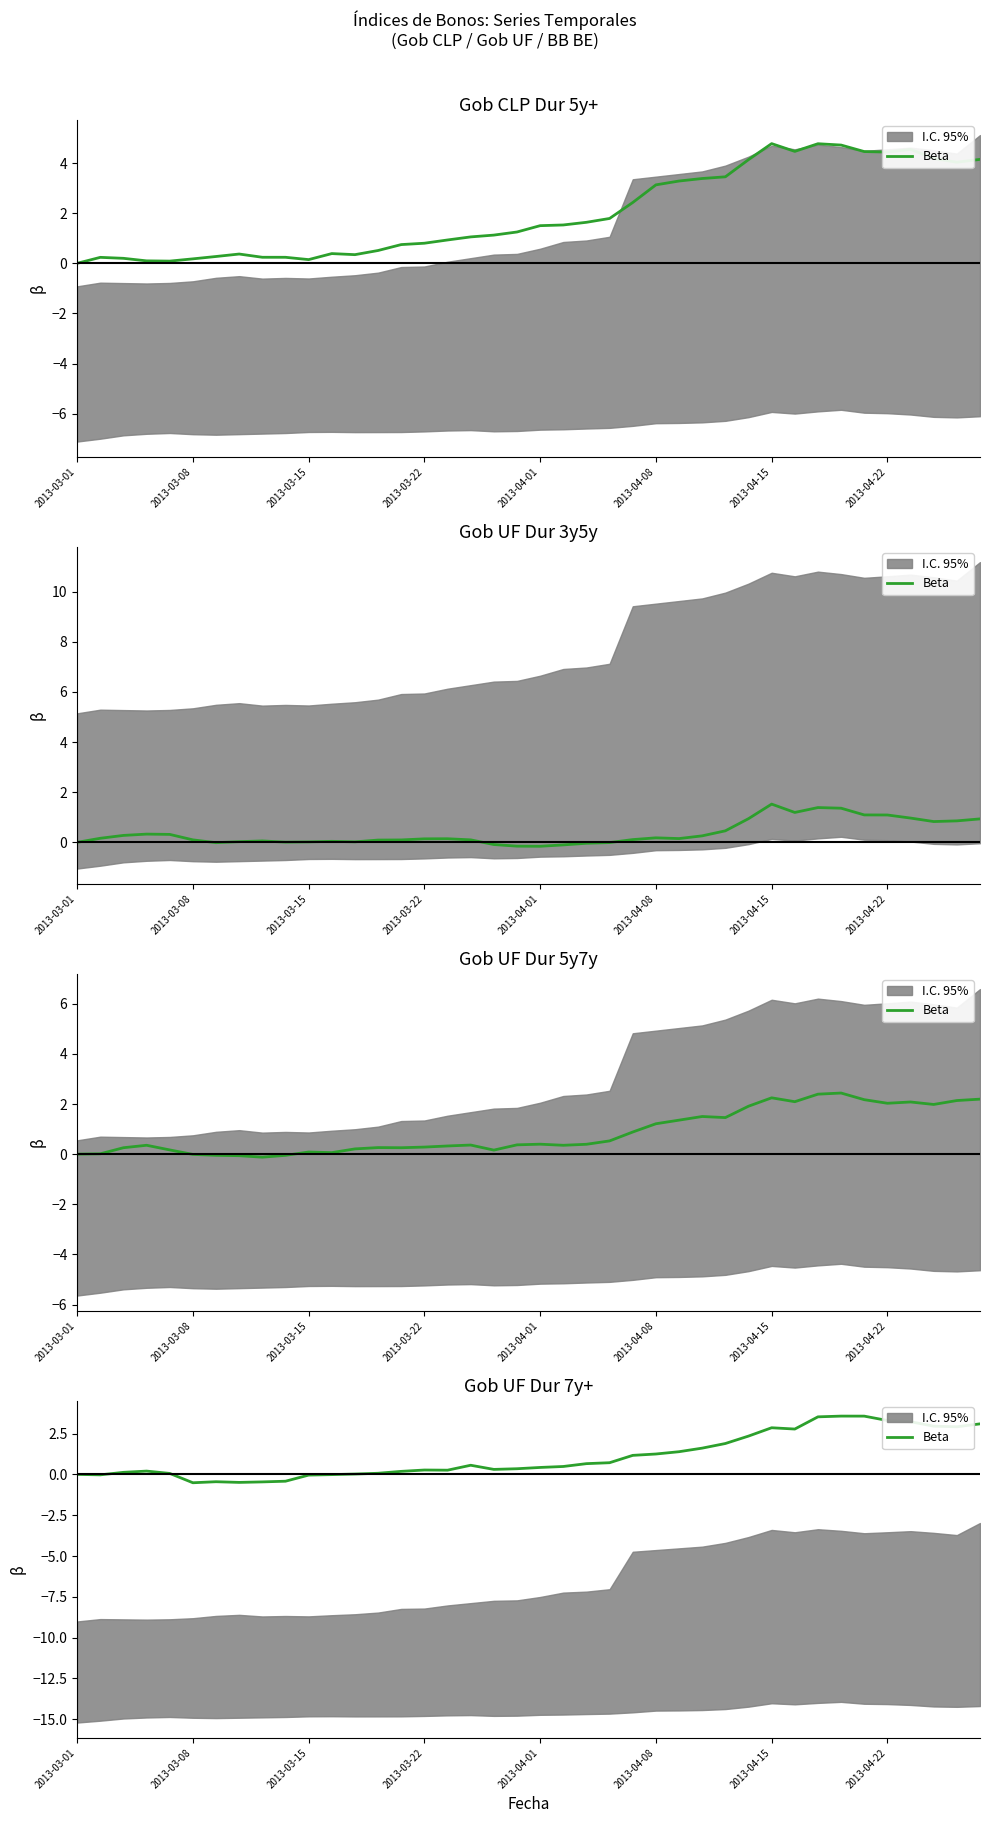

The chart shows a value of -0.5 at 8. True or false?

True